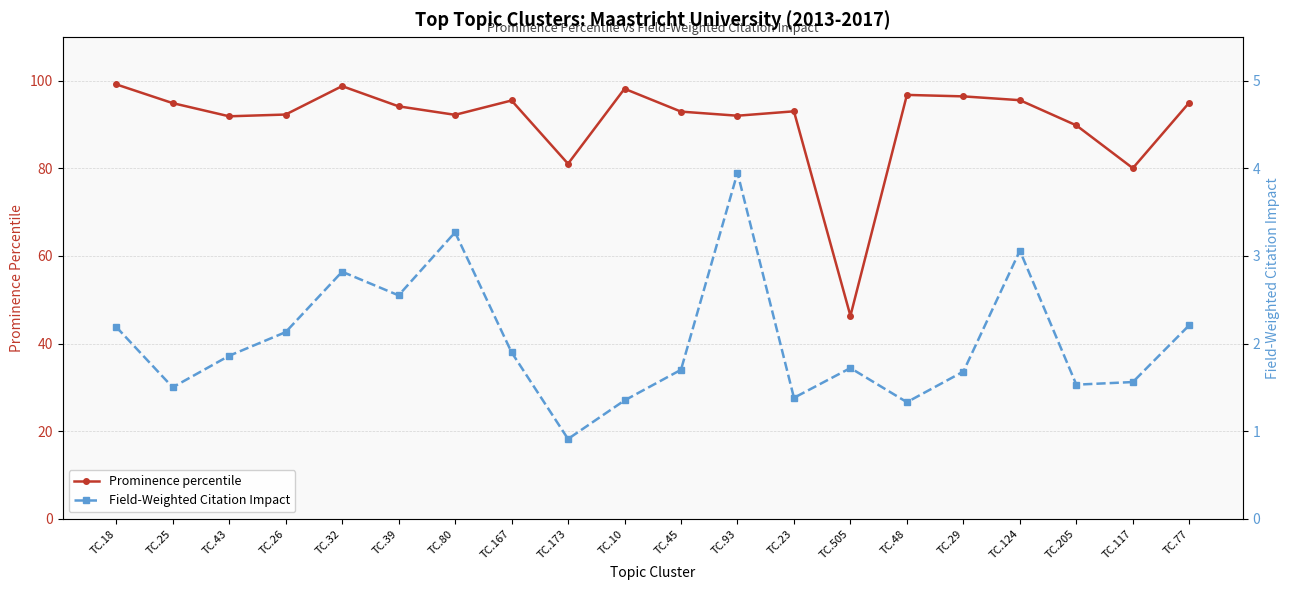

Reading right to left, extract all data points from this chart.

Prominence percentile: TC.77=95.0	TC.117=80.1	TC.205=89.8	TC.124=95.6	TC.29=96.5	TC.48=96.8	TC.505=46.3	TC.23=93.0	TC.93=92.0	TC.45=93.0	TC.10=98.2	TC.173=81.1	TC.167=95.5	TC.80=92.2	TC.39=94.2	TC.32=98.8	TC.26=92.3	TC.43=91.9	TC.25=94.9	TC.18=99.2
Field-Weighted Citation Impact: TC.77=2.2	TC.117=1.6	TC.205=1.5	TC.124=3.1	TC.29=1.7	TC.48=1.3	TC.505=1.7	TC.23=1.4	TC.93=4.0	TC.45=1.7	TC.10=1.4	TC.173=0.9	TC.167=1.9	TC.80=3.3	TC.39=2.5	TC.32=2.8	TC.26=2.1	TC.43=1.9	TC.25=1.5	TC.18=2.2